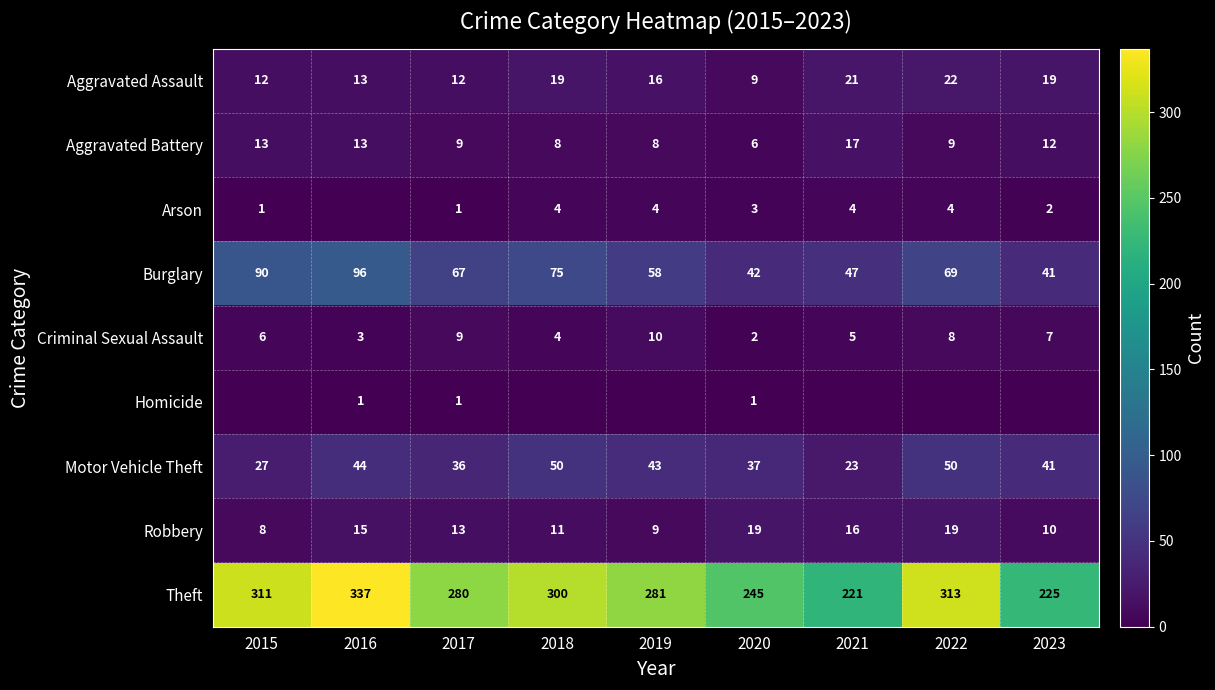

What is the sum of the Homicide values at 2017 and 2023?

1